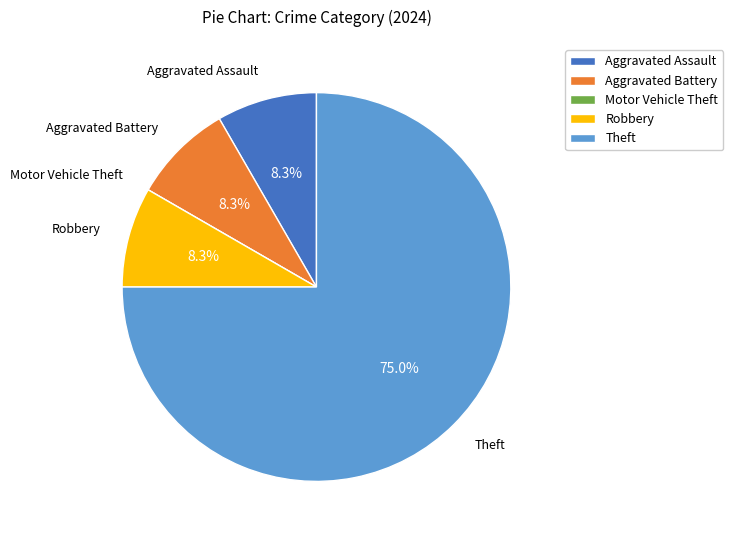

What portion of the pie excludes Robbery?

91.7%